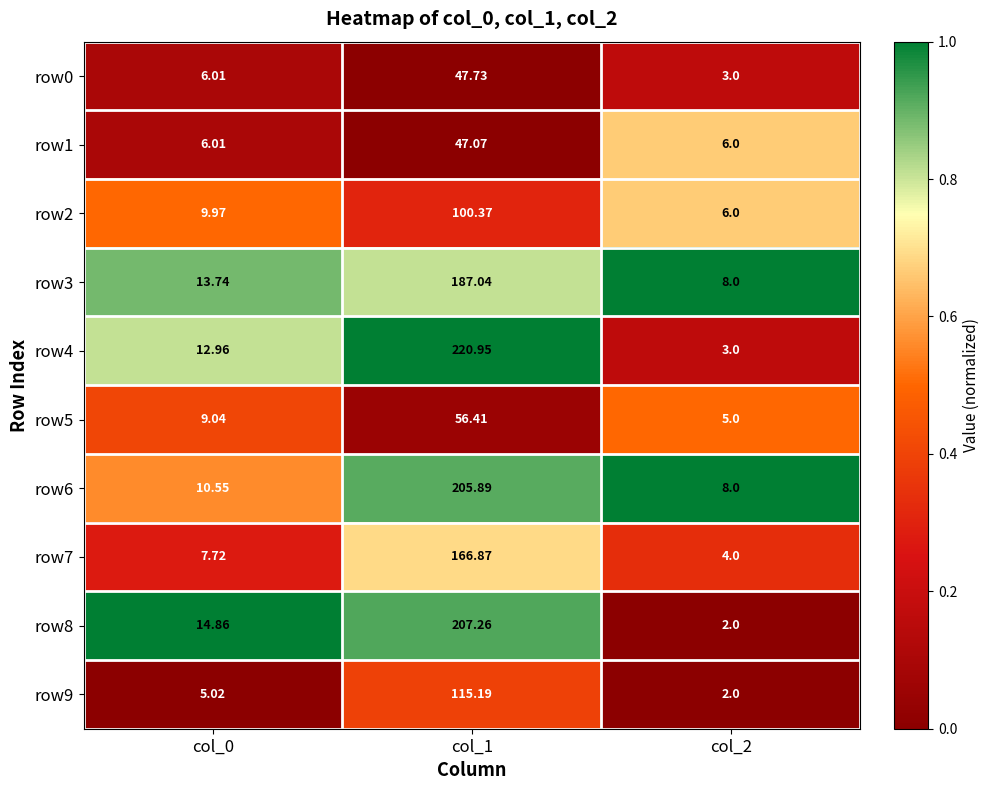

Is the value of row3 at col_2 greater than the value of row2 at col_2?

Yes